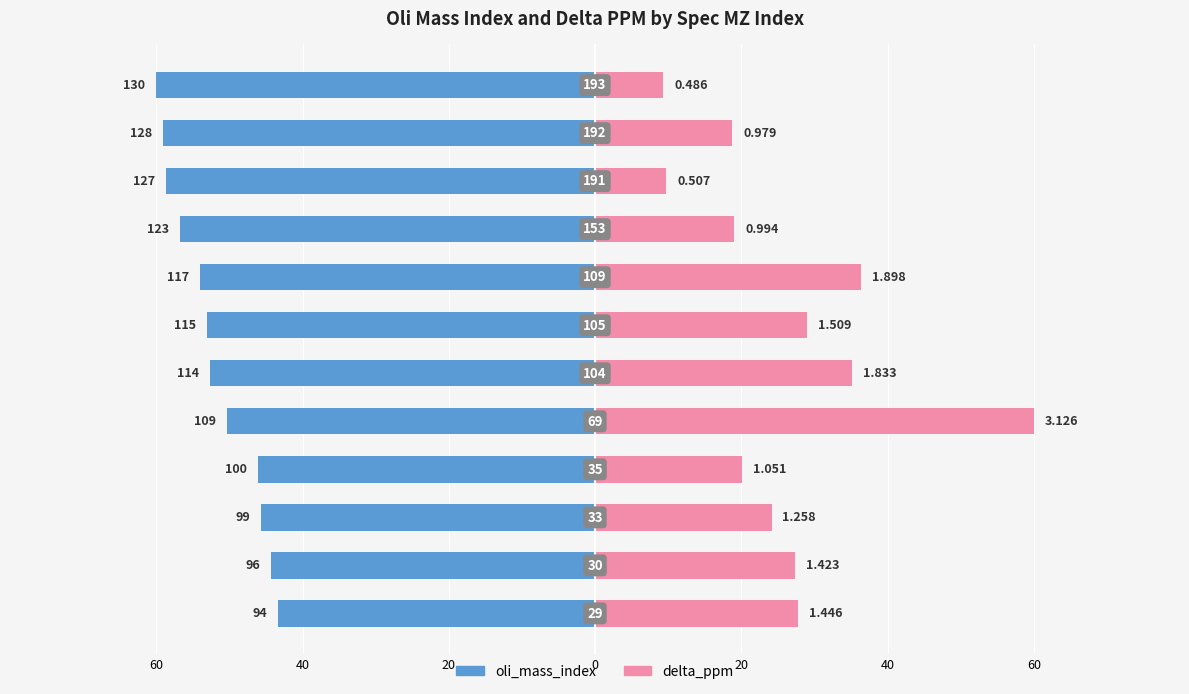

What is the maximum value shown in the chart?

60.0